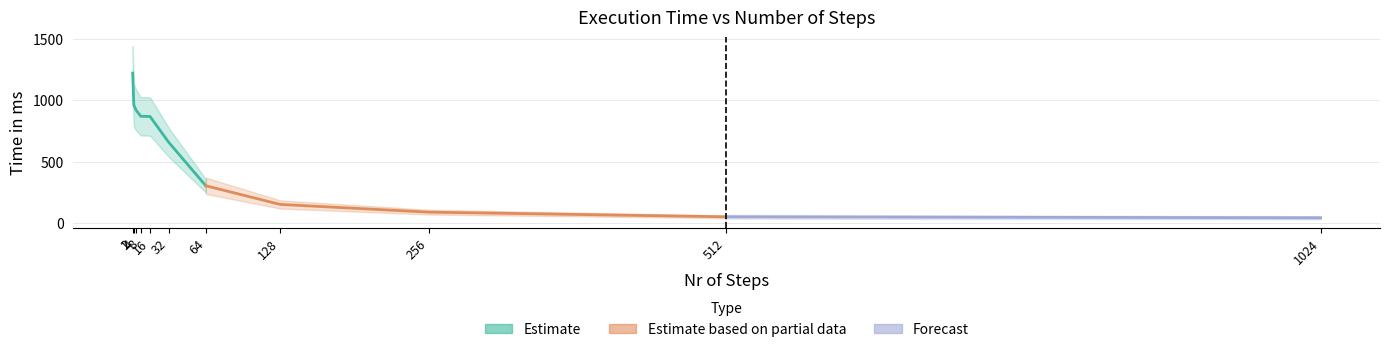

What is the sum of all values?

6143